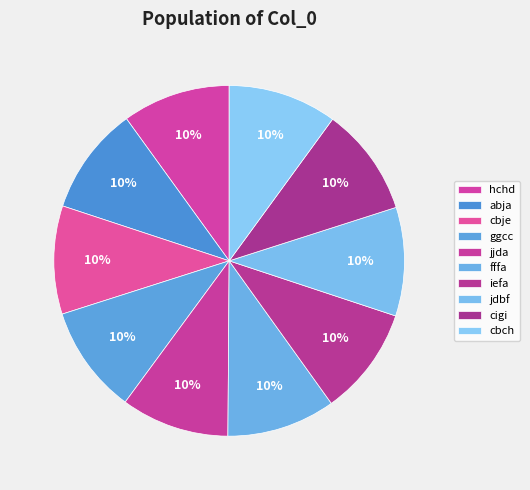

How many slices are in this pie chart?

10